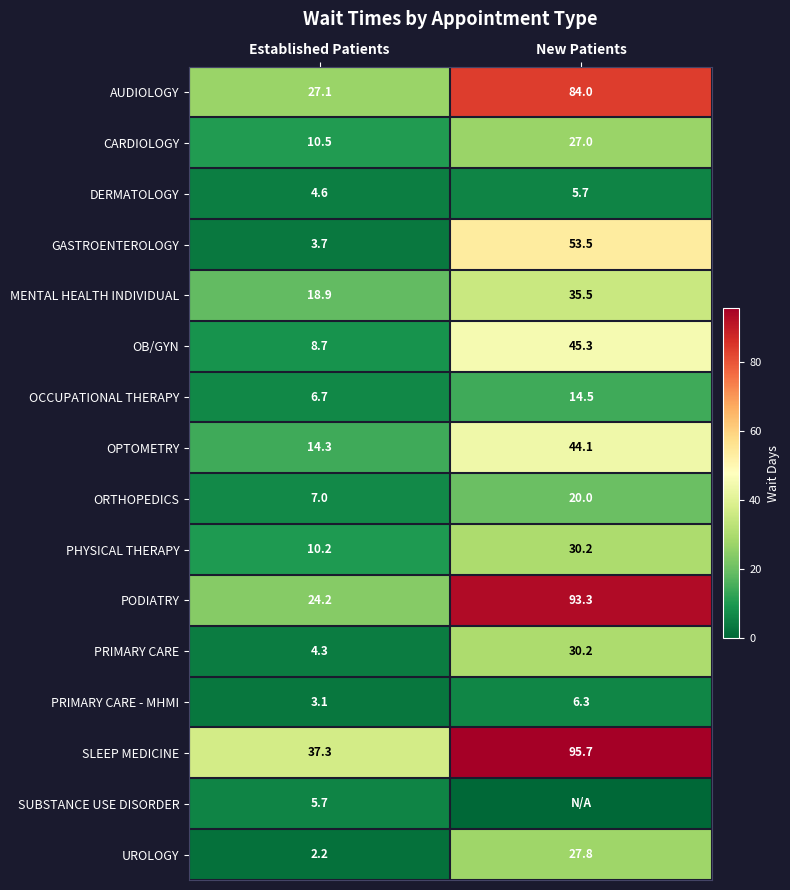

What is the minimum value for PHYSICAL THERAPY?

10.2